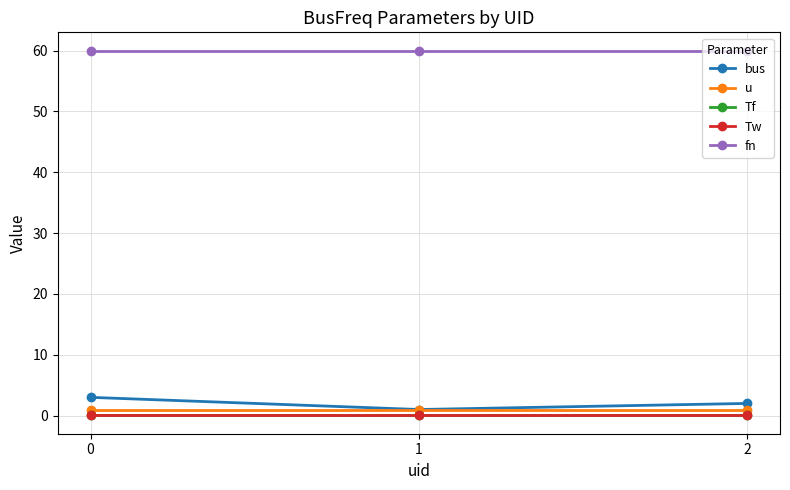

What value does the u series have at 1?

1.0